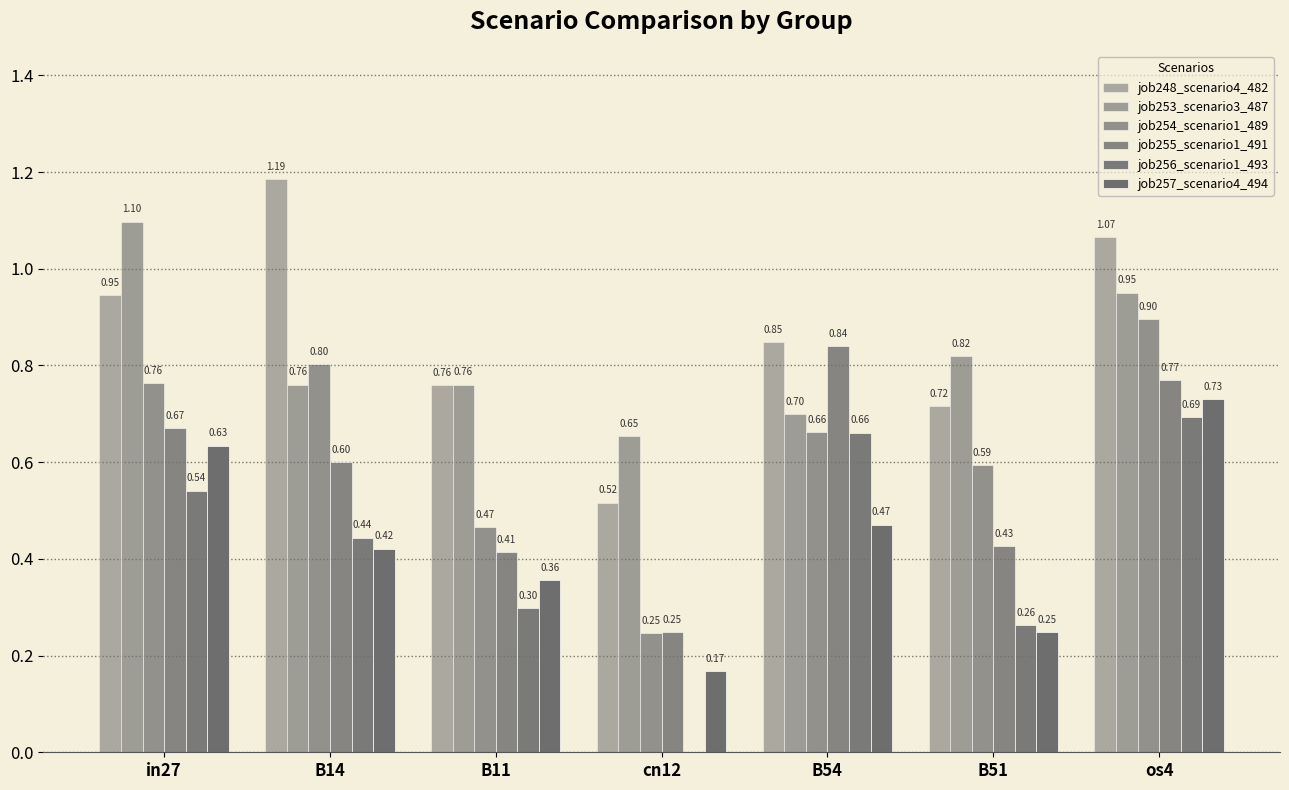

Reading right to left, what are all the values shown in this chart?

job248_scenario4_482: os4=1.1	B51=0.7	B54=0.8	cn12=0.5	B11=0.8	B14=1.2	in27=0.9
job253_scenario3_487: os4=1.0	B51=0.8	B54=0.7	cn12=0.7	B11=0.8	B14=0.8	in27=1.1
job254_scenario1_489: os4=0.9	B51=0.6	B54=0.7	cn12=0.2	B11=0.5	B14=0.8	in27=0.8
job255_scenario1_491: os4=0.8	B51=0.4	B54=0.8	cn12=0.2	B11=0.4	B14=0.6	in27=0.7
job256_scenario1_493: os4=0.7	B51=0.3	B54=0.7	cn12=0.0	B11=0.3	B14=0.4	in27=0.5
job257_scenario4_494: os4=0.7	B51=0.2	B54=0.5	cn12=0.2	B11=0.4	B14=0.4	in27=0.6